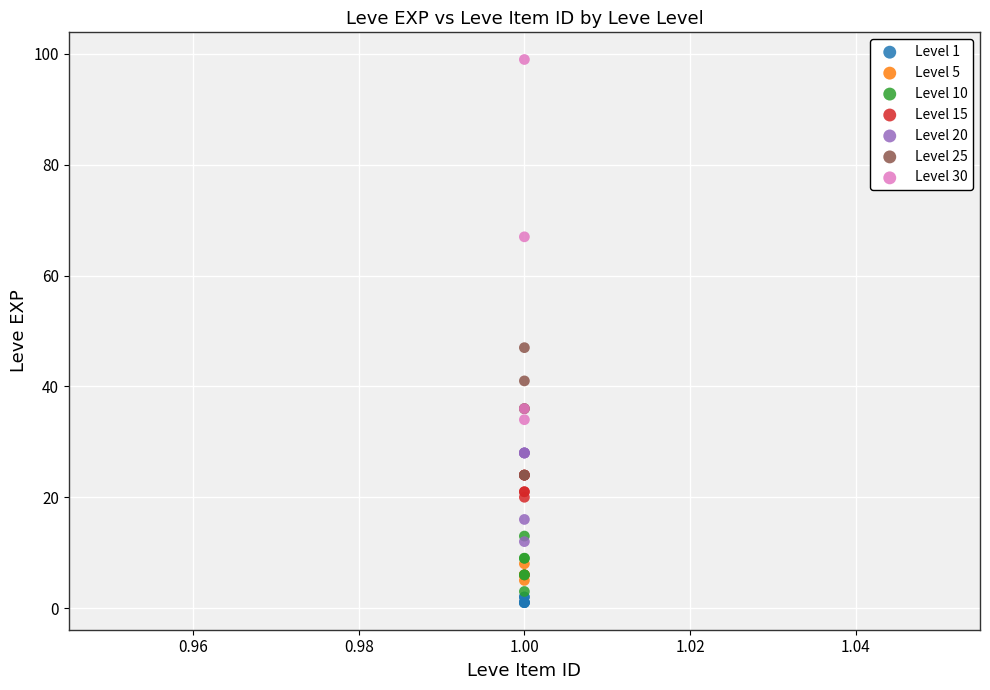

Which series has the largest Y range (max minus min)?

Level 30